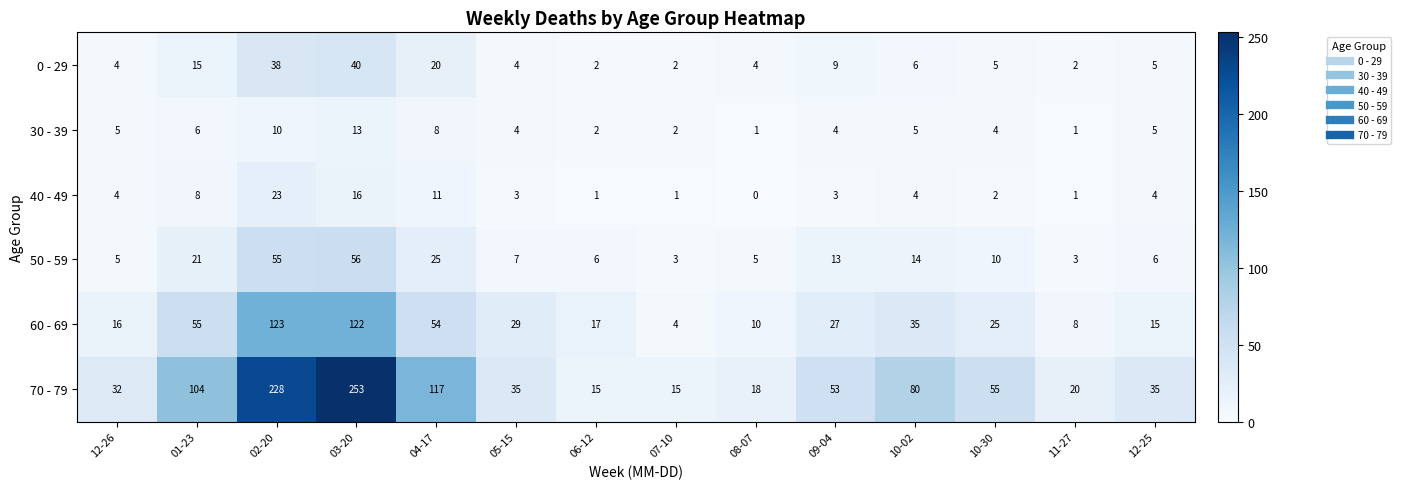

What is the difference between the maximum and second lowest values in the 40 - 49 series?

22